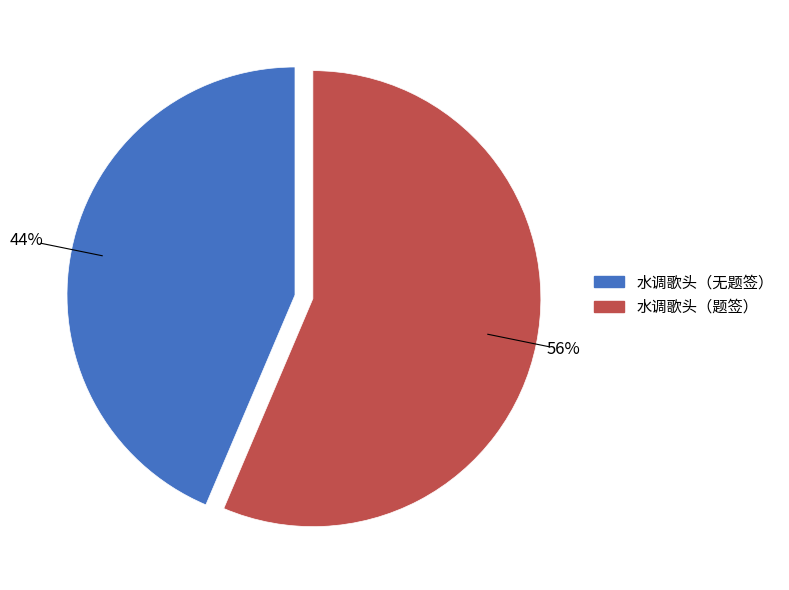

To the nearest percent, what is the average slice percentage?

50%